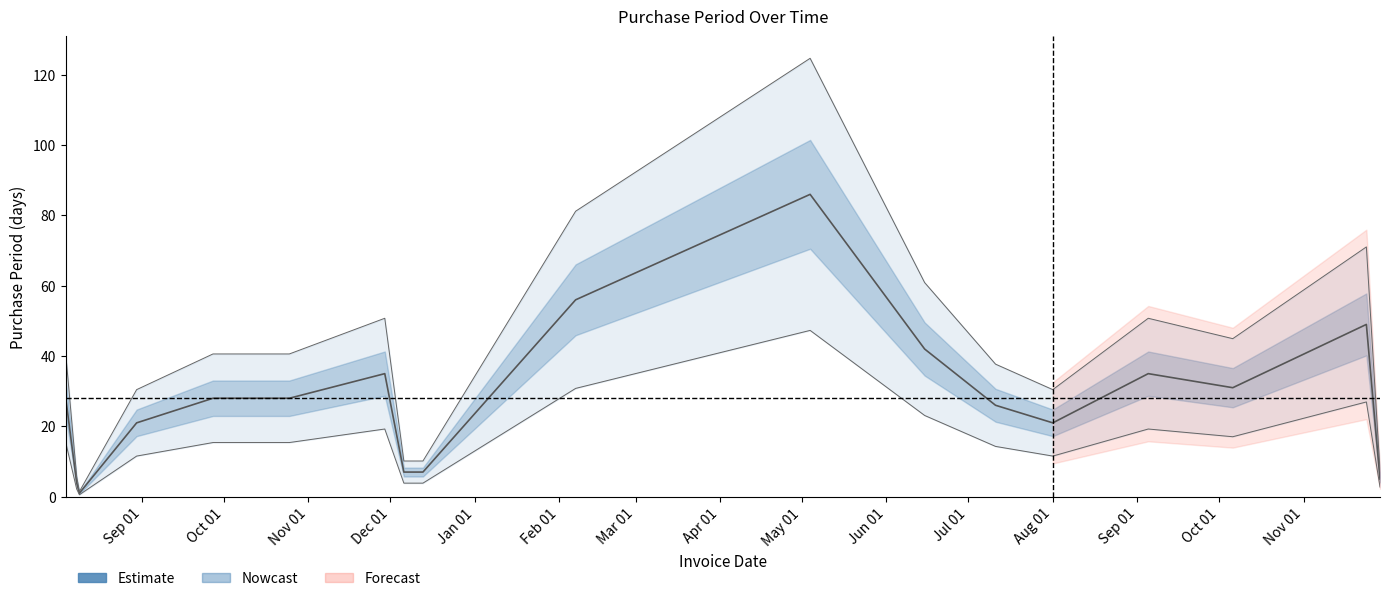

What is the sum of the values at 2016-10-25 and 2016-08-08?

32